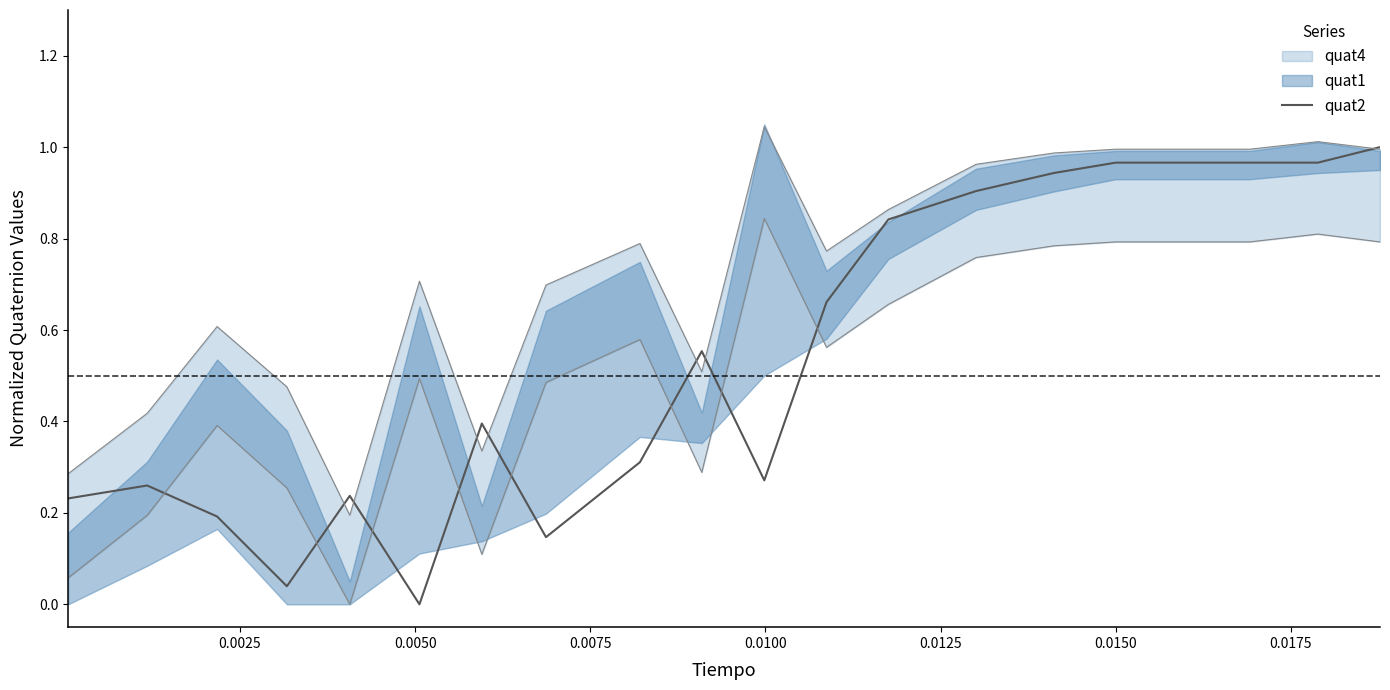

What is the maximum value shown in the chart?

1.0